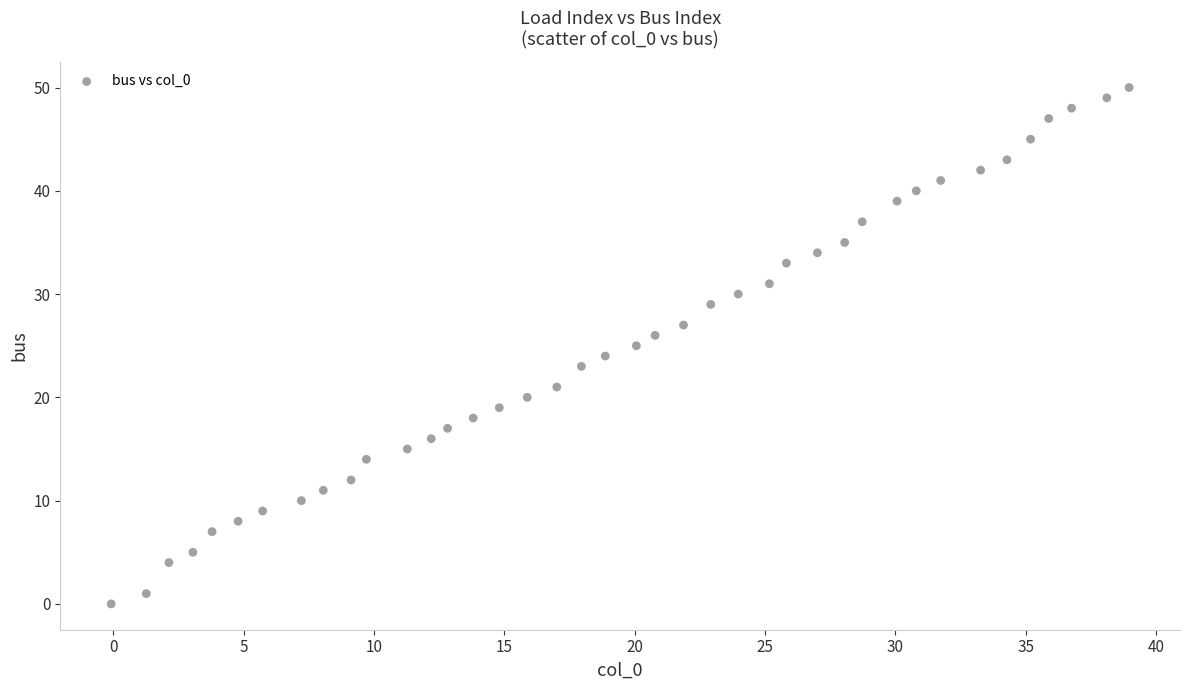

What is the range of Y values (max minus min)?

50